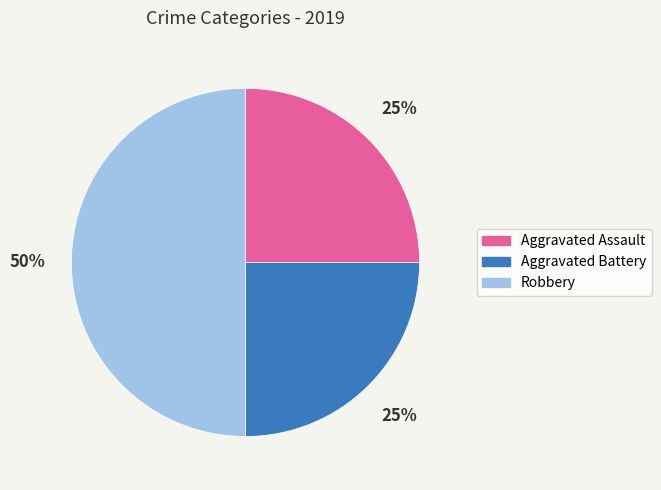

Which category has the biggest portion of the pie?

Robbery